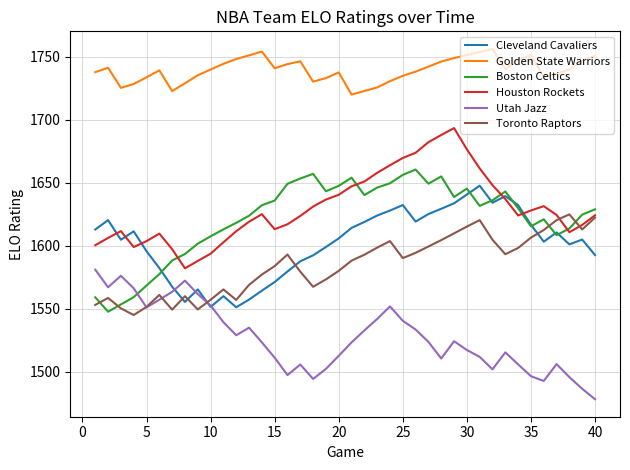

What is the minimum value for Toronto Raptors?

1545.2